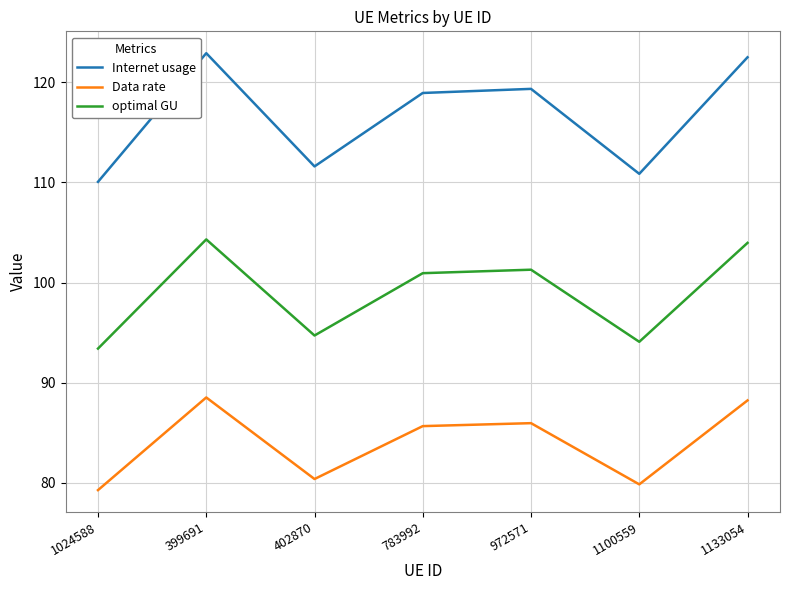

Which series changed the most between 402870 and 972571?

Internet usage